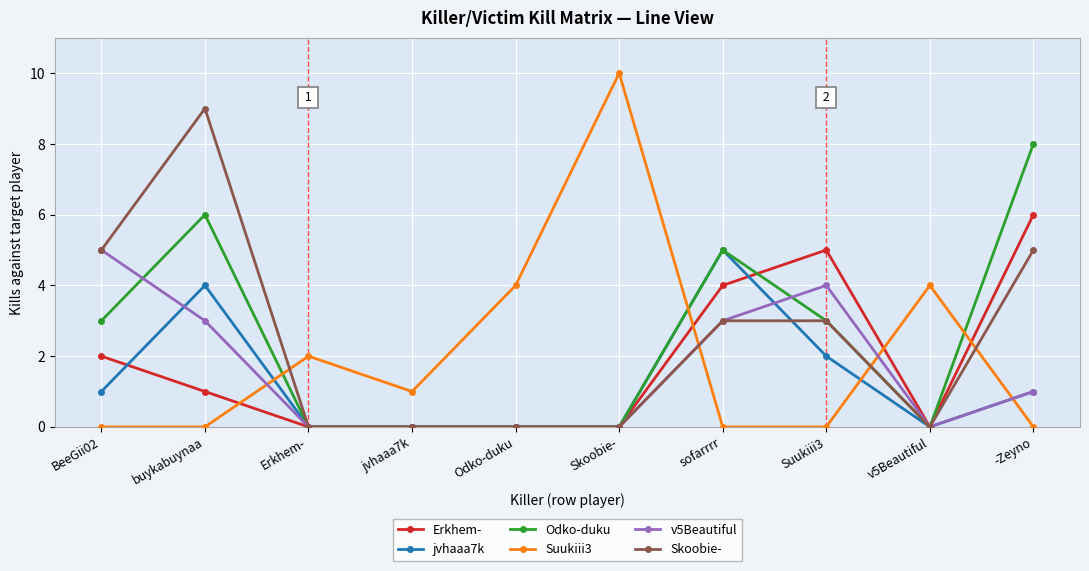

What are all the series names shown in the legend?

Erkhem-, jvhaaa7k, Odko-duku, Suukiii3, v5Beautiful, Skoobie-